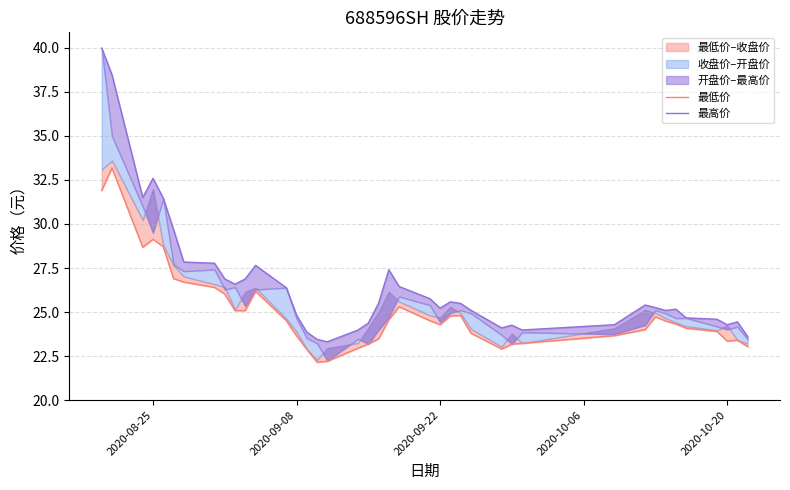

True or false: 最低价 and 最高价 intersect in this chart.

False